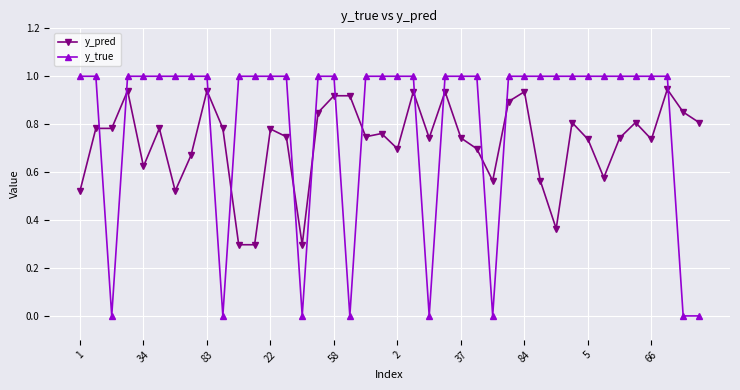

Which series has the largest total across all categories?

y_true